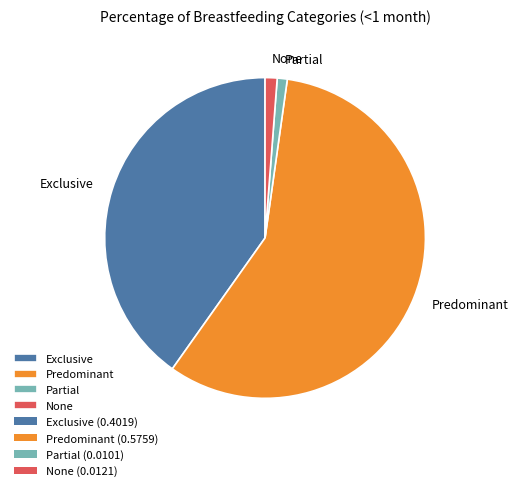

Which slice is the largest?

Predominant